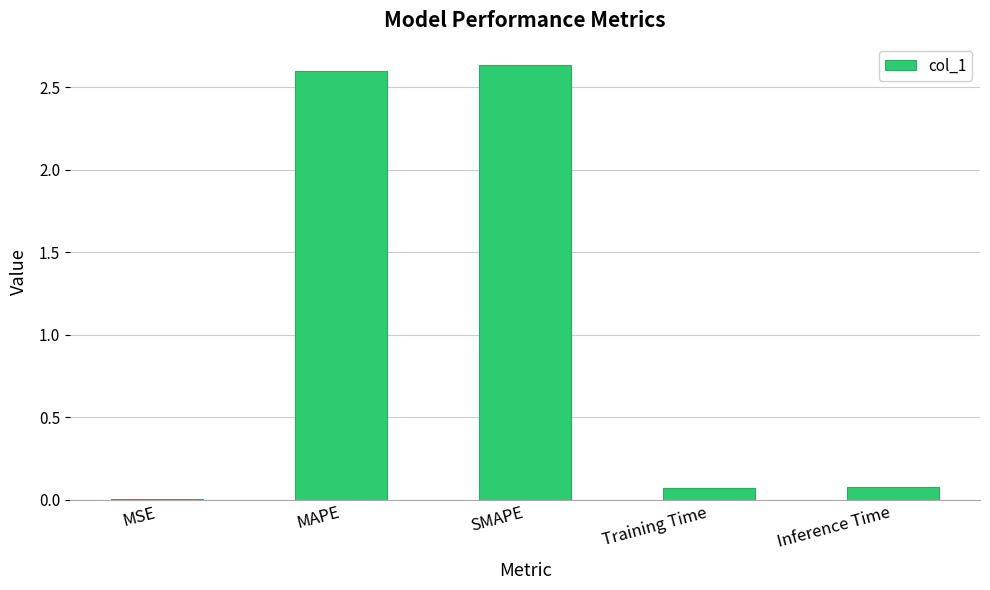

What is the ratio of the value at SMAPE to the value at MAPE?

1.0